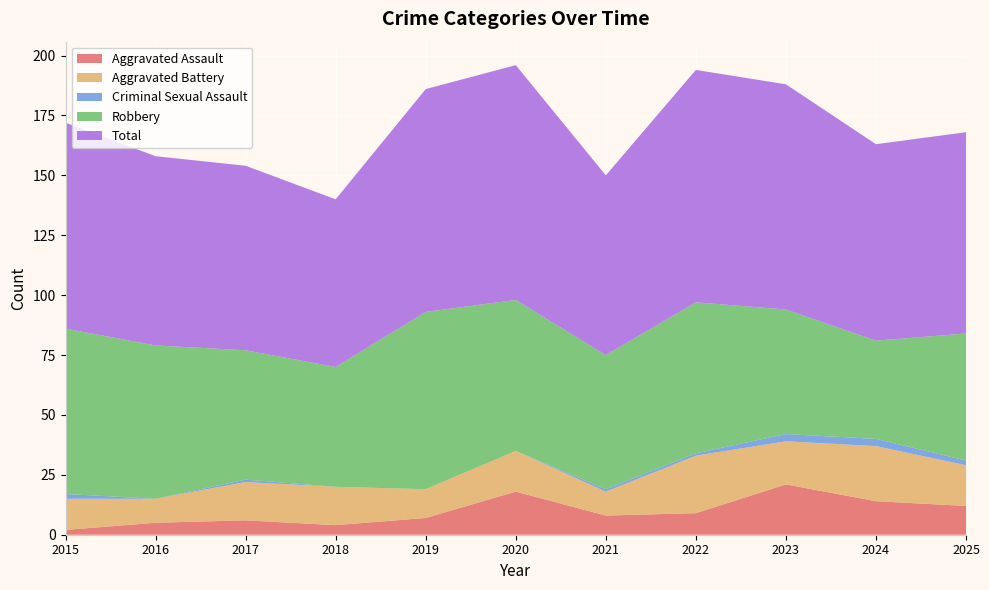

Reading left to right, extract all data points from this chart.

Aggravated Assault: 2015=2	2016=5	2017=6	2018=4	2019=7	2020=18	2021=8	2022=9	2023=21	2024=14	2025=12
Aggravated Battery: 2015=13	2016=10	2017=16	2018=16	2019=12	2020=17	2021=10	2022=24	2023=18	2024=23	2025=17
Criminal Sexual Assault: 2015=2	2016=0	2017=1	2018=0	2019=0	2020=0	2021=1	2022=1	2023=3	2024=3	2025=2
Robbery: 2015=69	2016=64	2017=54	2018=50	2019=74	2020=63	2021=56	2022=63	2023=52	2024=41	2025=53
Total: 2015=86	2016=79	2017=77	2018=70	2019=93	2020=98	2021=75	2022=97	2023=94	2024=82	2025=84